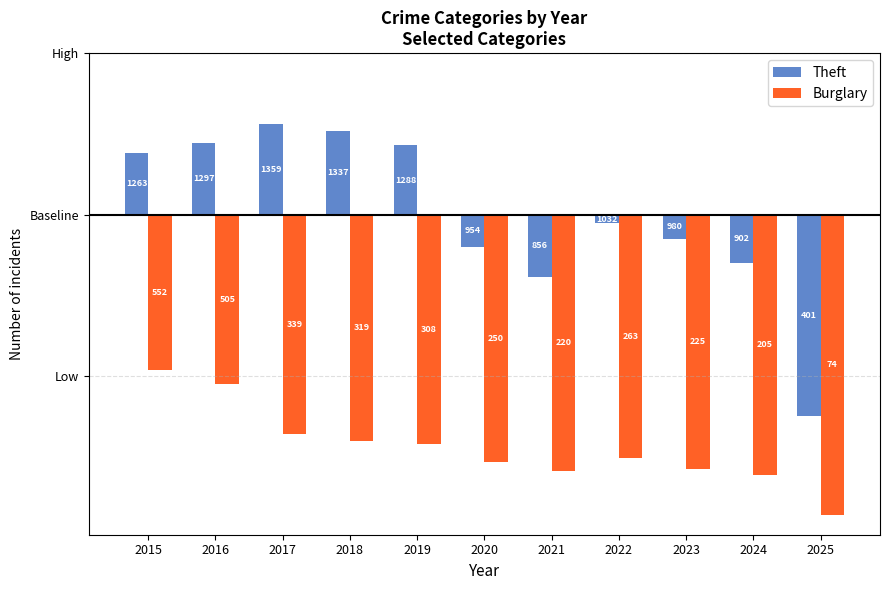

How many groups of bars are there?

11